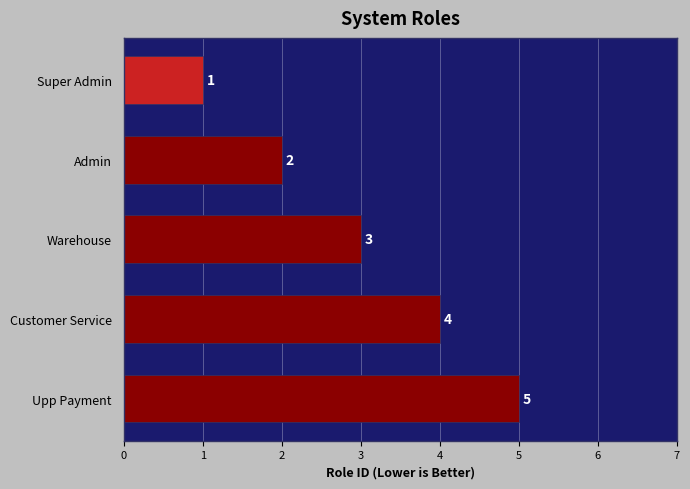

What is the sum of the values at Super Admin and Admin?

3